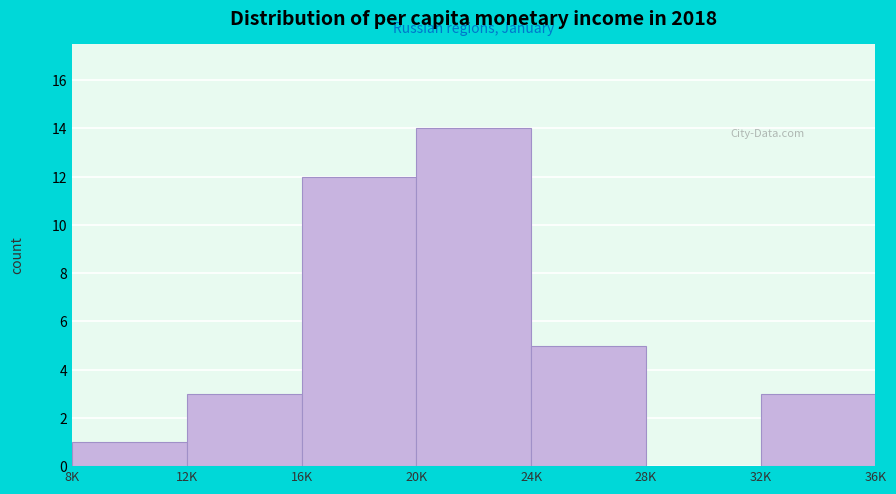

Reading left to right, extract all data points from this chart.

8K=1	12K=3	16K=12	20K=14	24K=5	28K=0	32K=3